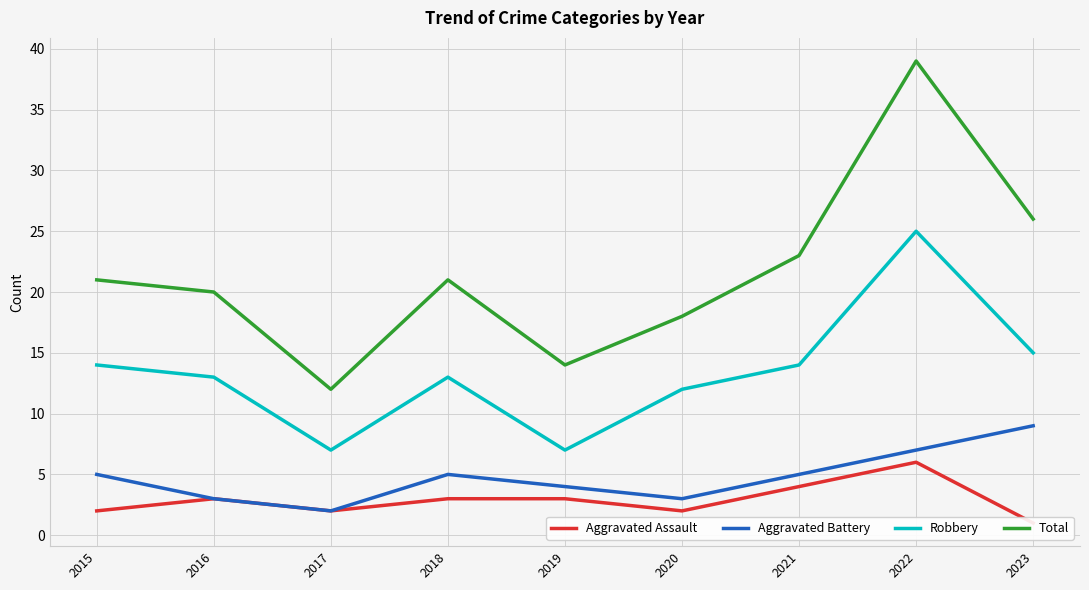

What is the total value across all series at 2023?

51